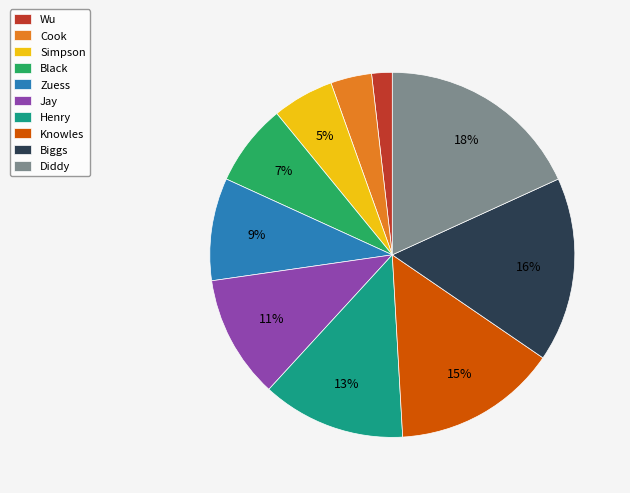

Which category has the smallest portion of the pie?

Wu